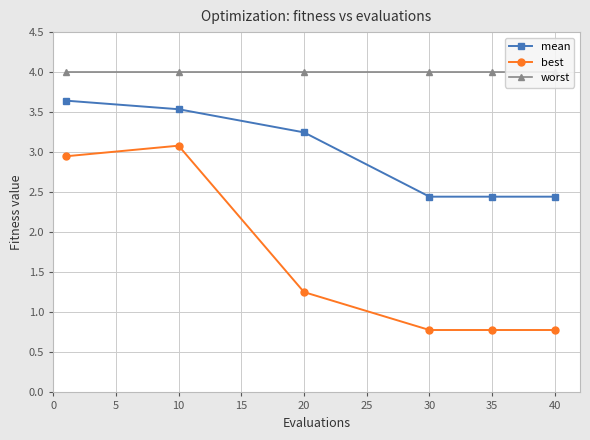

What is the value of the best point at the 1st from the left?

2.9